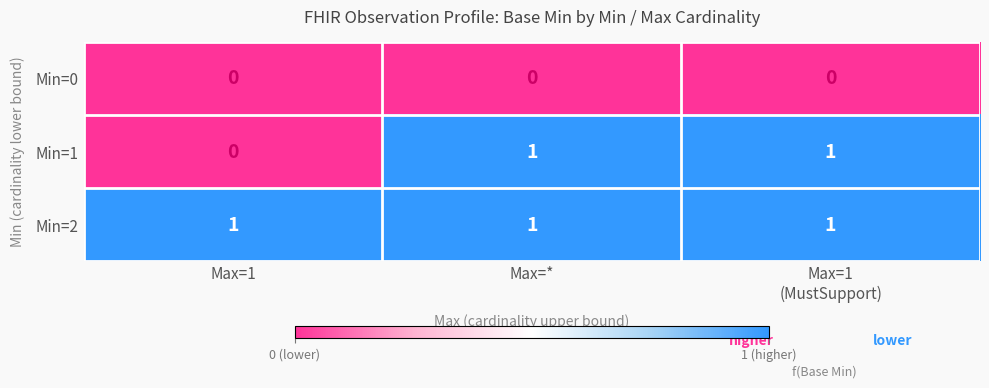

Count the number of categories in the chart.

3